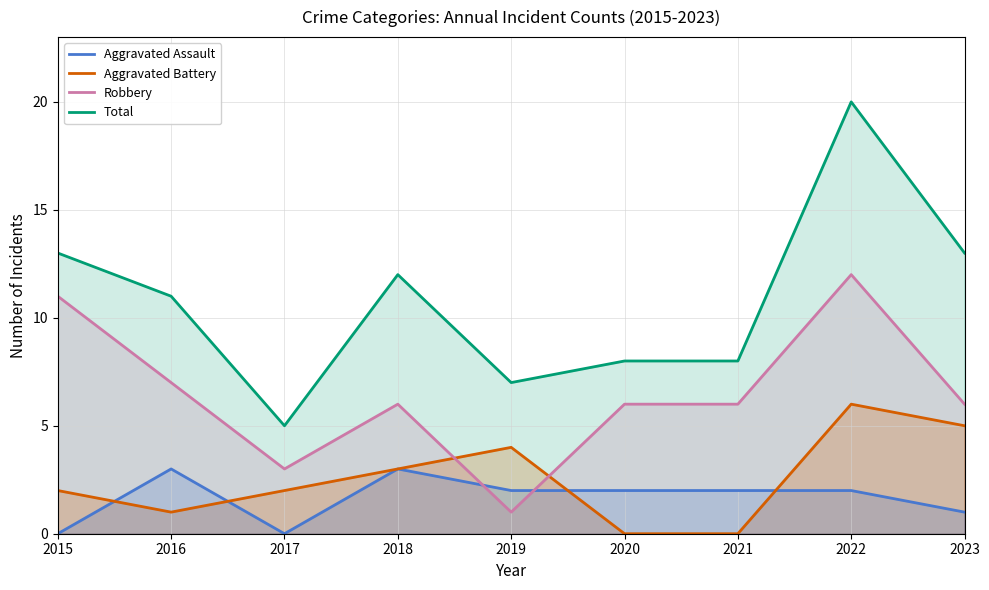

How many values in the Robbery series exceed 6?

3